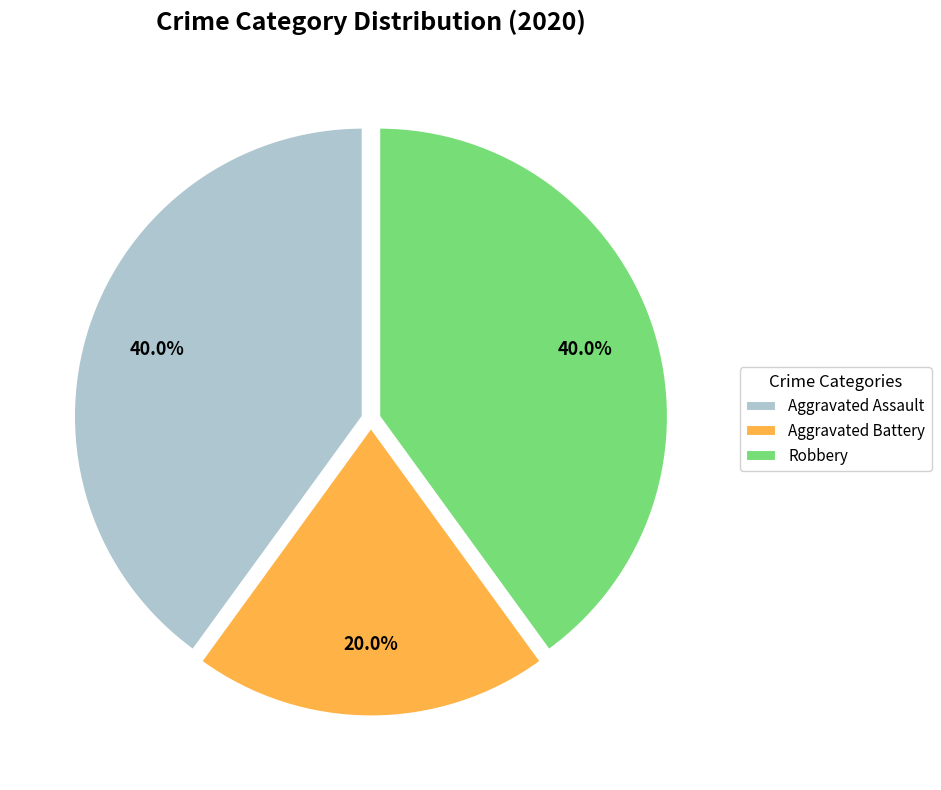

True or false: Aggravated Assault accounts for 30% of the total.

False